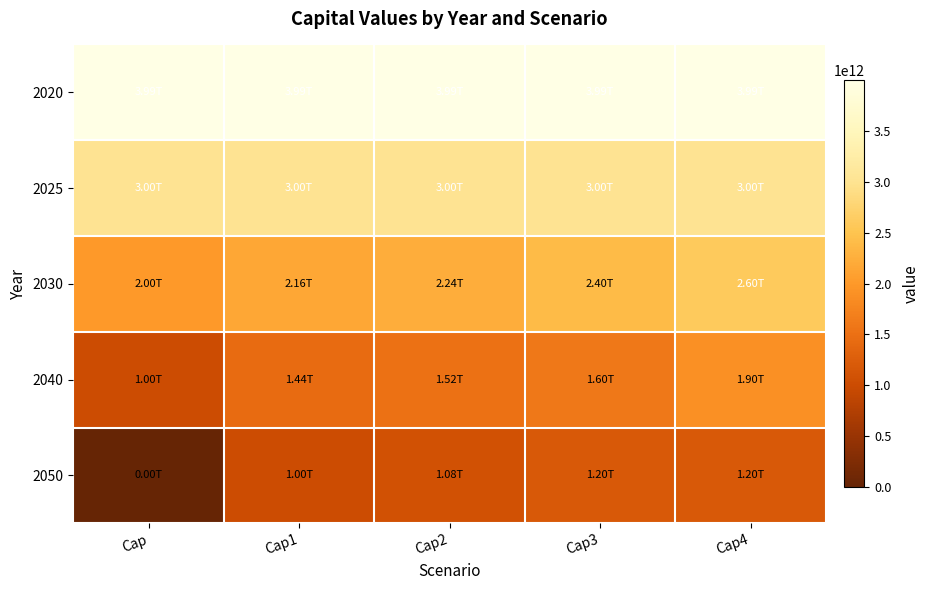

What is the total value across all series at Cap4?

12679769221446.5